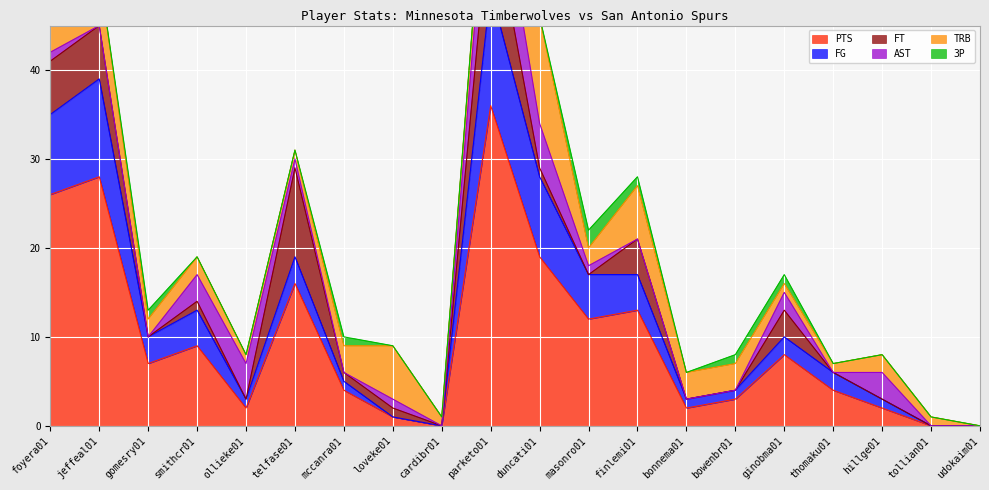

How many categories are shown in the chart?

20